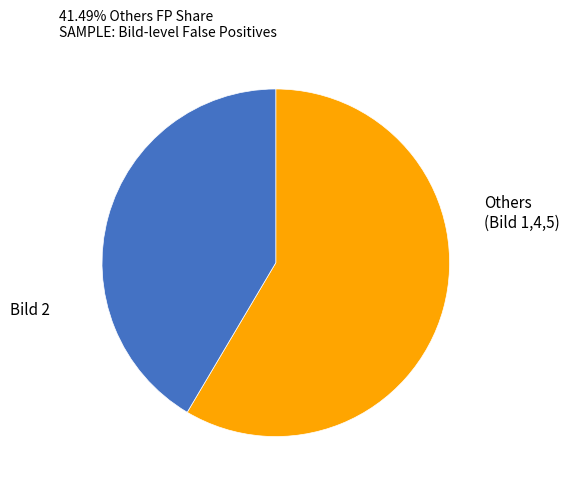

Is there a majority slice in this chart?

Yes